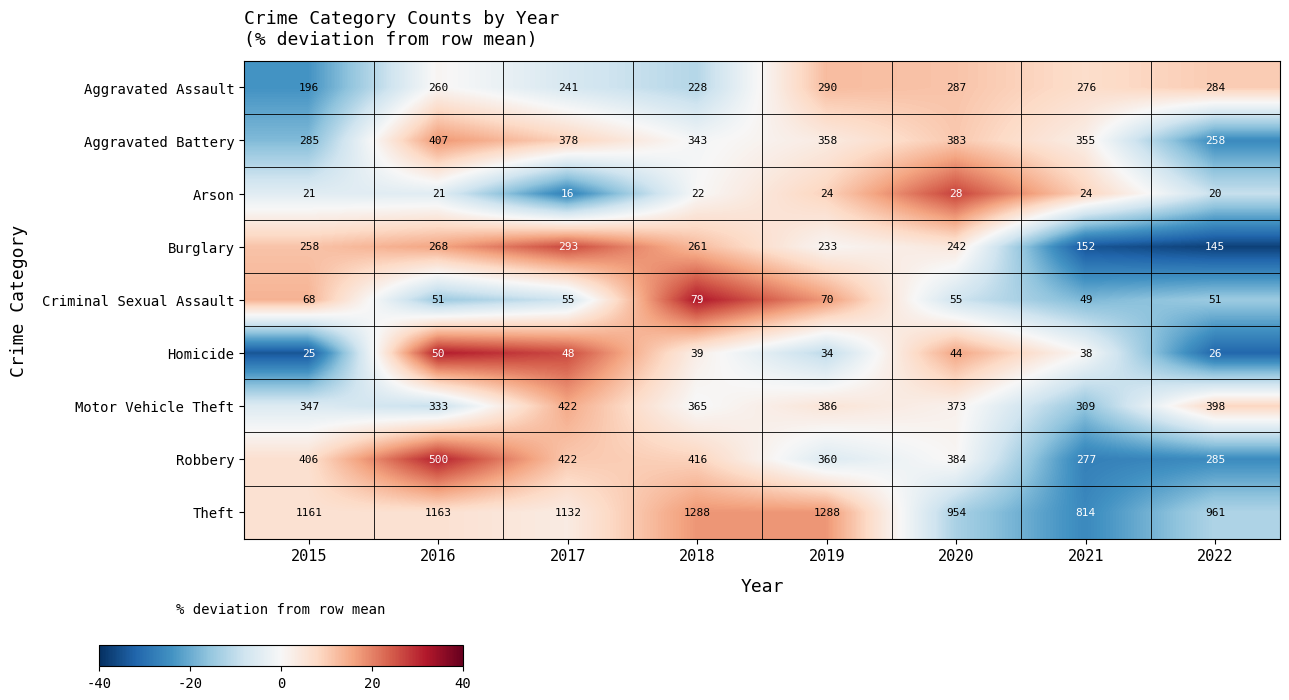

Where is Burglary nearest to the value 219?

2019